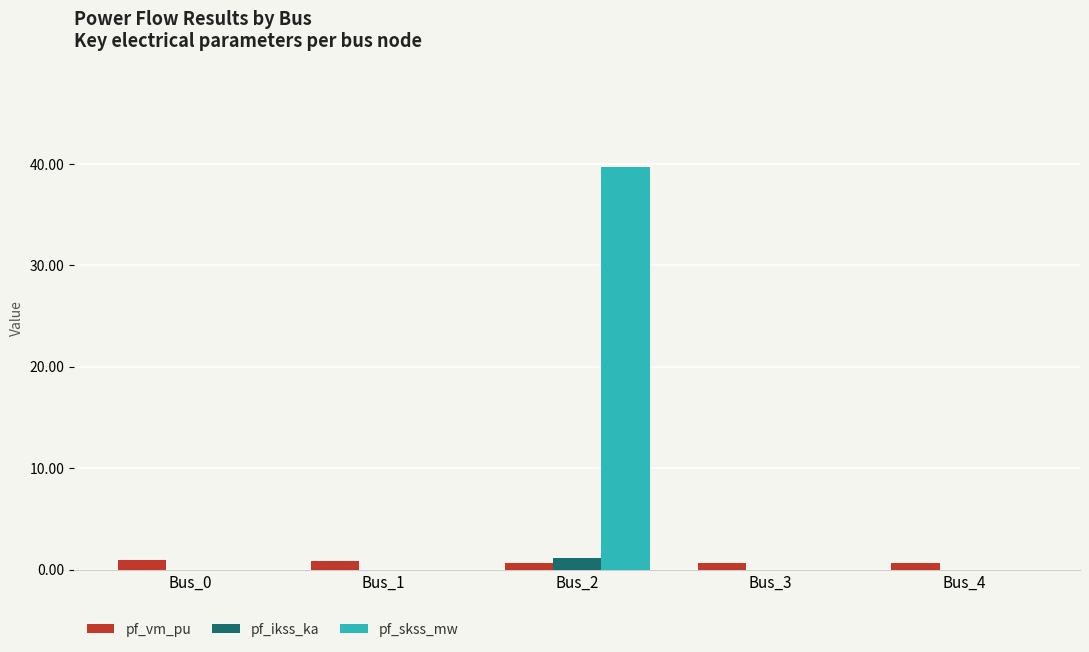

At which category is the sum across all series the highest?

Bus_2